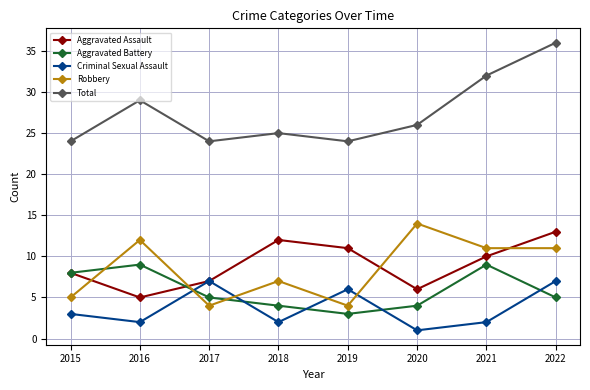

How many data points in Robbery are less than 11?

4